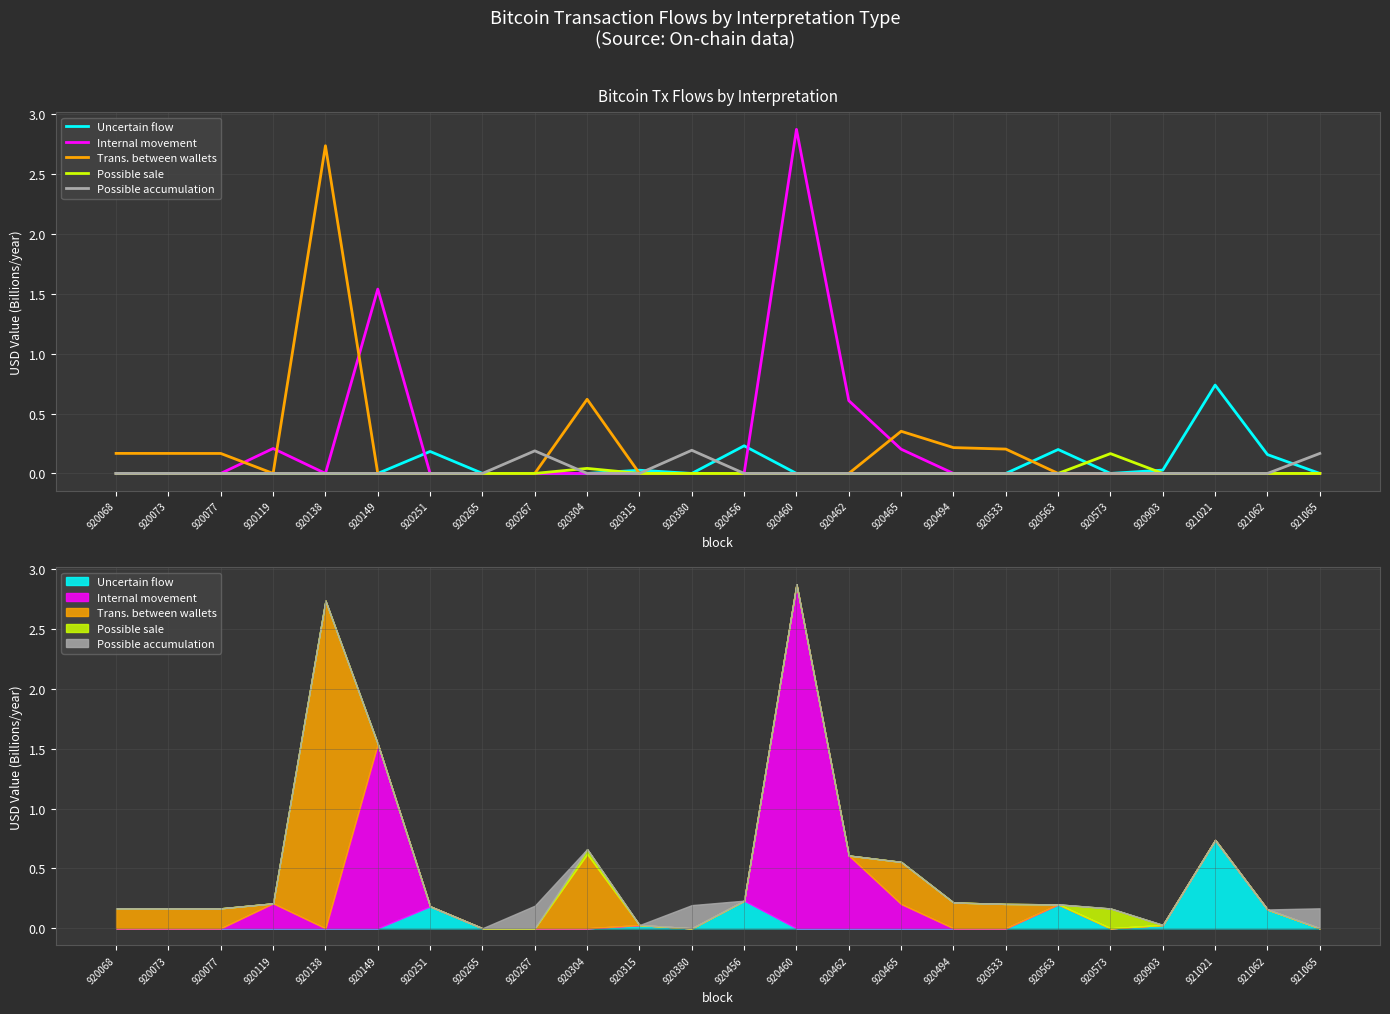

How many interior local peaks does the Internal movement series have?

4